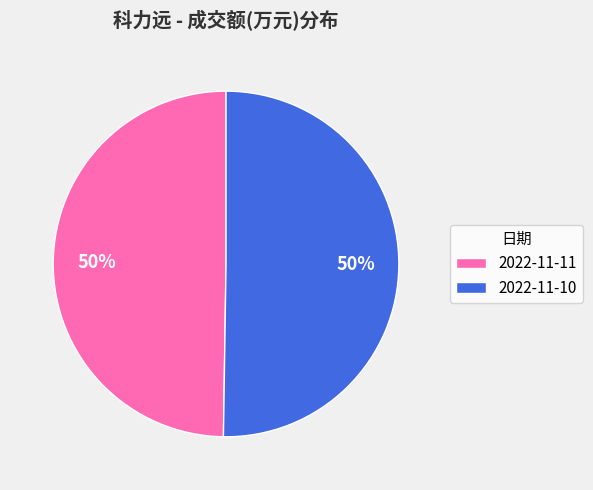

Is it true that 2022-11-11 is 50% of the pie?

True